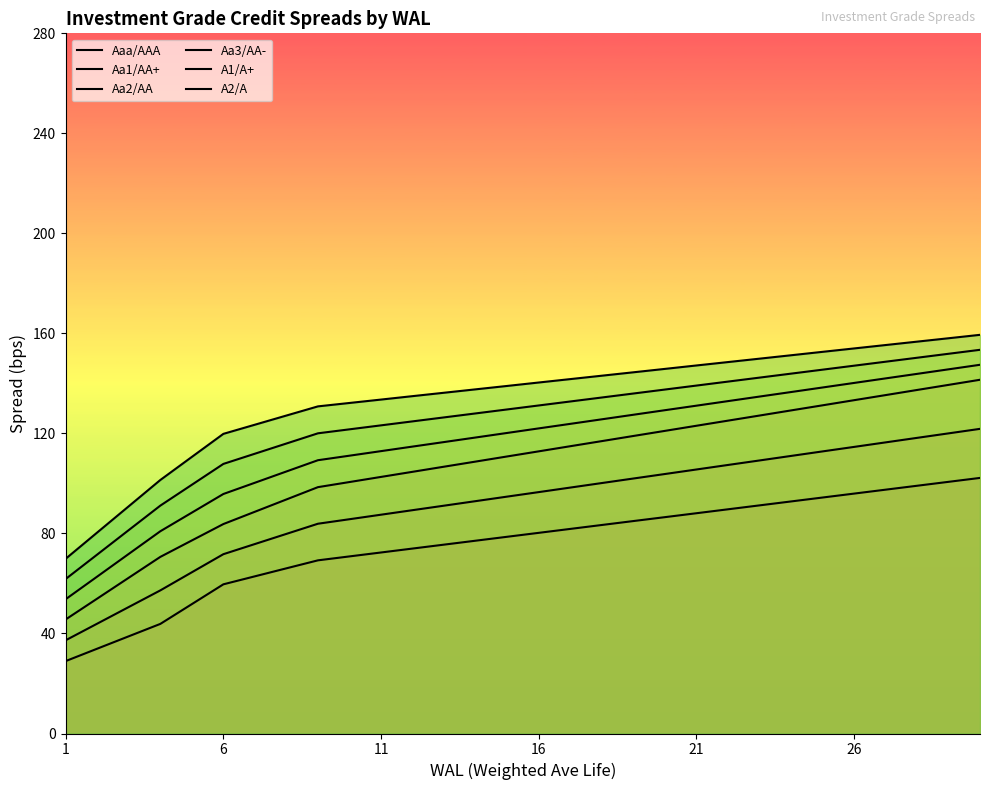

What are all the series names shown in the legend?

Aaa/AAA, Aa1/AA+, Aa2/AA, Aa3/AA-, A1/A+, A2/A